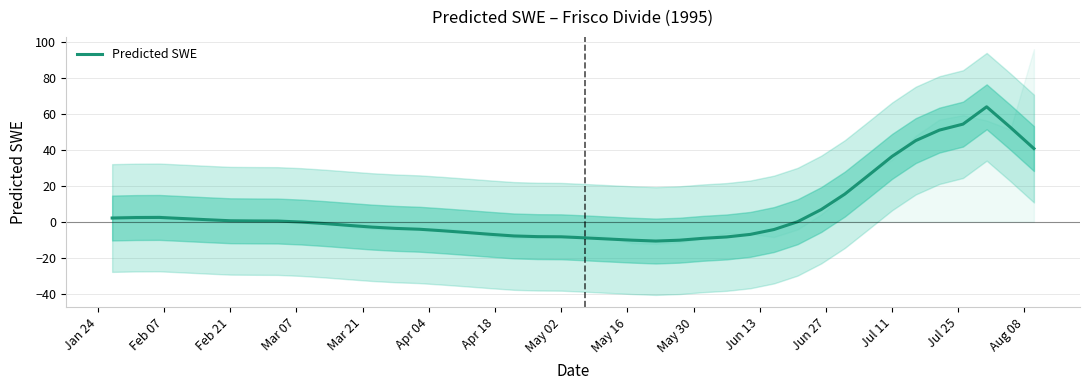

What is the difference between the maximum and minimum values?

74.8